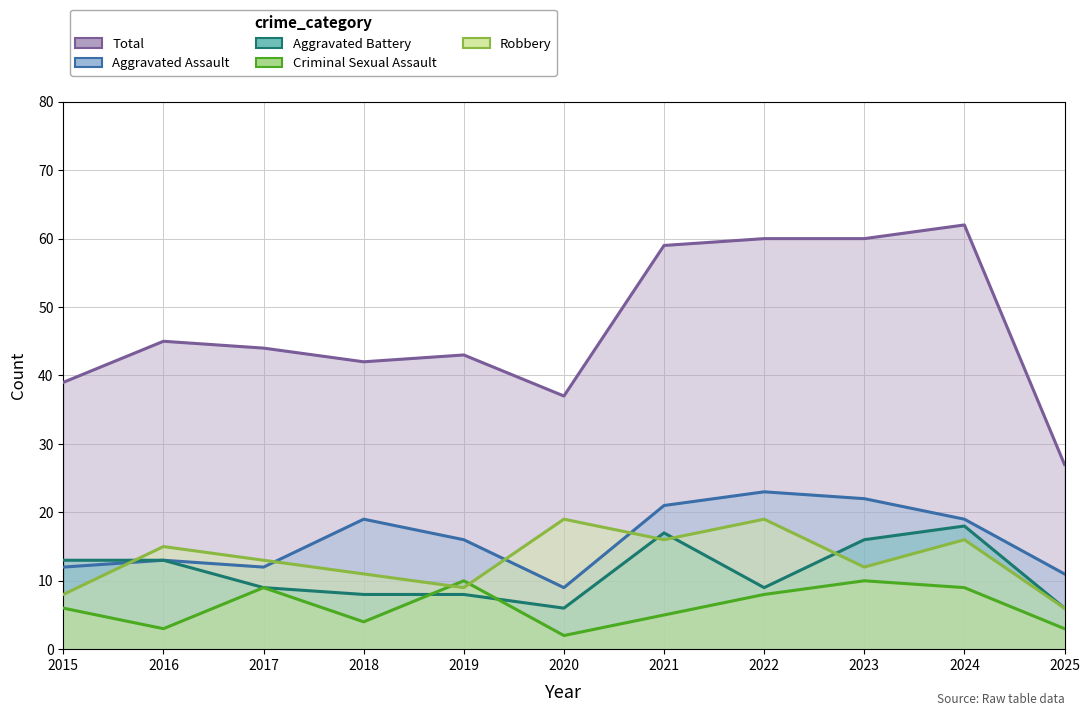

The Robbery series shows 3 at 2015. True or false?

False